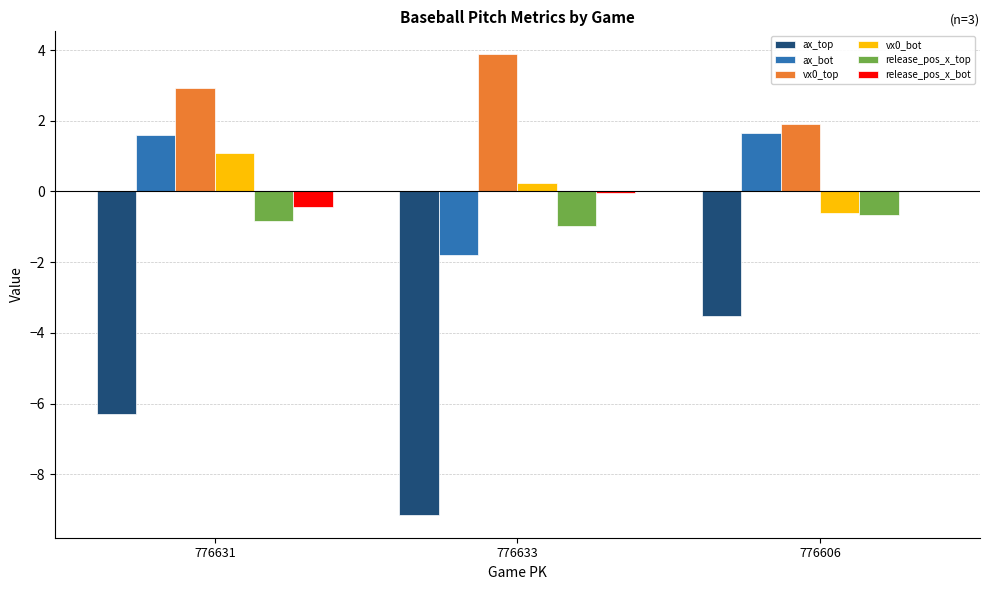

What is the maximum value shown in the chart?

3.9